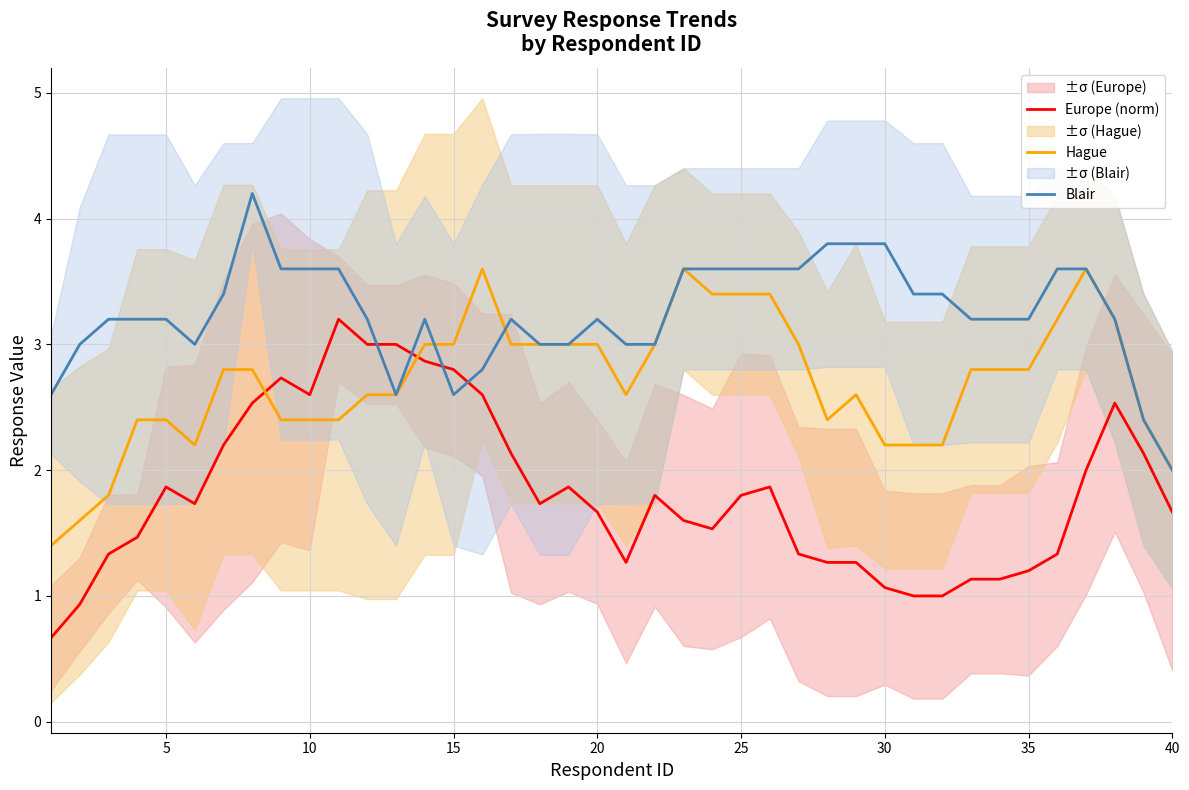

True or false: Europe (norm) and Blair intersect in this chart.

True